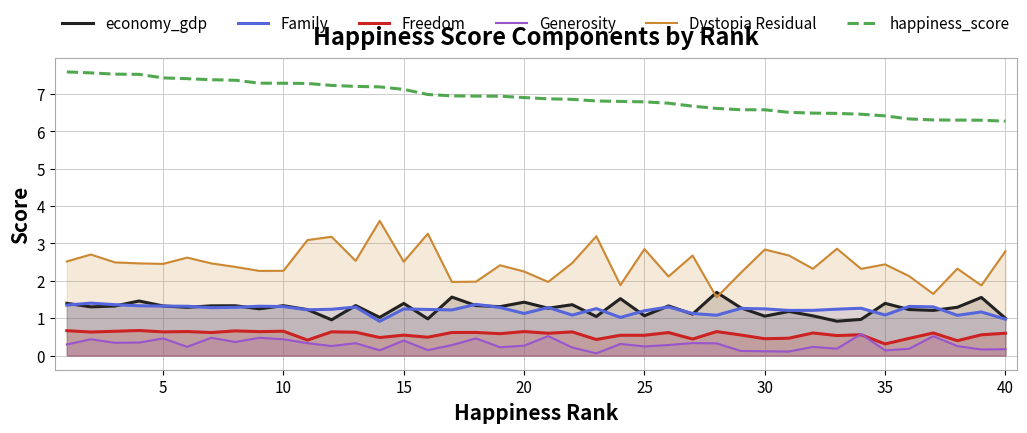

Reading left to right, extract all data points from this chart.

economy_gdp: 1.4	1.3	1.3	1.5	1.3	1.3	1.3	1.3	1.3	1.3	1.2	1.0	1.3	1.0	1.4	1.0	1.6	1.3	1.3	1.4	1.3	1.4	1.0	1.5	1.1	1.3	1.1	1.7	1.3	1.1	1.2	1.1	0.9	1.0	1.4	1.2	1.2	1.3	1.6	1.0
Family: 1.3	1.4	1.4	1.3	1.3	1.3	1.3	1.3	1.3	1.3	1.2	1.2	1.3	0.9	1.2	1.2	1.2	1.4	1.3	1.1	1.3	1.1	1.3	1.0	1.2	1.3	1.1	1.1	1.3	1.2	1.2	1.2	1.2	1.3	1.1	1.3	1.3	1.1	1.2	1.0
Freedom: 0.7	0.6	0.6	0.7	0.6	0.6	0.6	0.7	0.6	0.7	0.4	0.6	0.6	0.5	0.5	0.5	0.6	0.6	0.6	0.6	0.6	0.6	0.4	0.5	0.5	0.6	0.4	0.6	0.6	0.4	0.5	0.6	0.5	0.6	0.3	0.5	0.6	0.4	0.6	0.6
Generosity: 0.3	0.4	0.3	0.3	0.5	0.2	0.5	0.4	0.5	0.4	0.3	0.3	0.3	0.1	0.4	0.1	0.3	0.5	0.2	0.3	0.5	0.2	0.1	0.3	0.2	0.3	0.3	0.3	0.1	0.1	0.1	0.2	0.2	0.6	0.1	0.2	0.5	0.3	0.2	0.2
Dystopia Residual: 2.5	2.7	2.5	2.5	2.5	2.6	2.5	2.4	2.3	2.3	3.1	3.2	2.5	3.6	2.5	3.3	2.0	2.0	2.4	2.2	2.0	2.5	3.2	1.9	2.8	2.1	2.7	1.6	2.2	2.8	2.7	2.3	2.9	2.3	2.4	2.1	1.6	2.3	1.9	2.8
happiness_score: 7.6	7.6	7.5	7.5	7.4	7.4	7.4	7.4	7.3	7.3	7.3	7.2	7.2	7.2	7.1	7.0	6.9	6.9	6.9	6.9	6.9	6.9	6.8	6.8	6.8	6.8	6.7	6.6	6.6	6.6	6.5	6.5	6.5	6.5	6.4	6.3	6.3	6.3	6.3	6.3